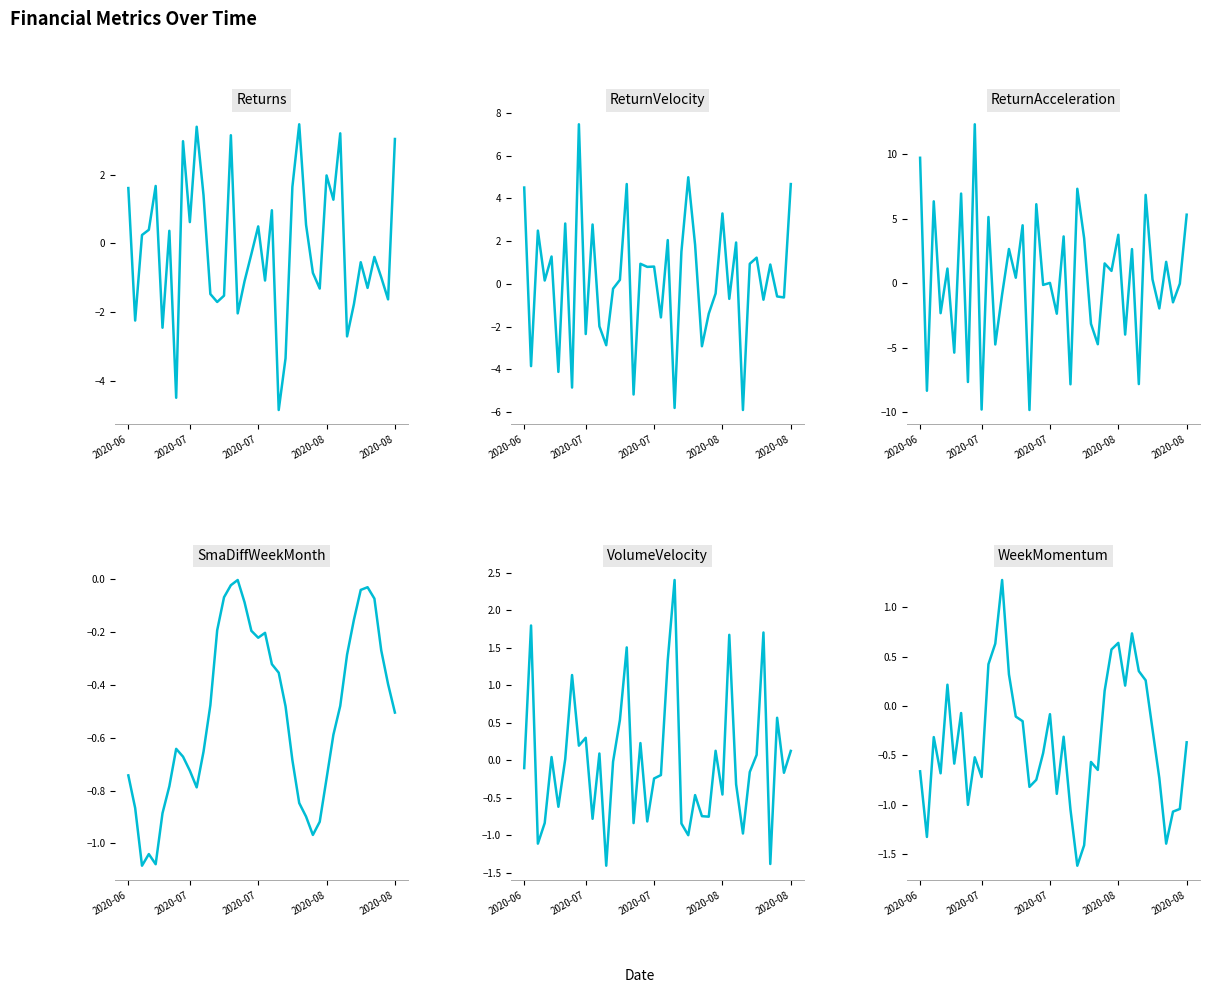

At which label is ReturnVelocity closest to 0?

2020-08